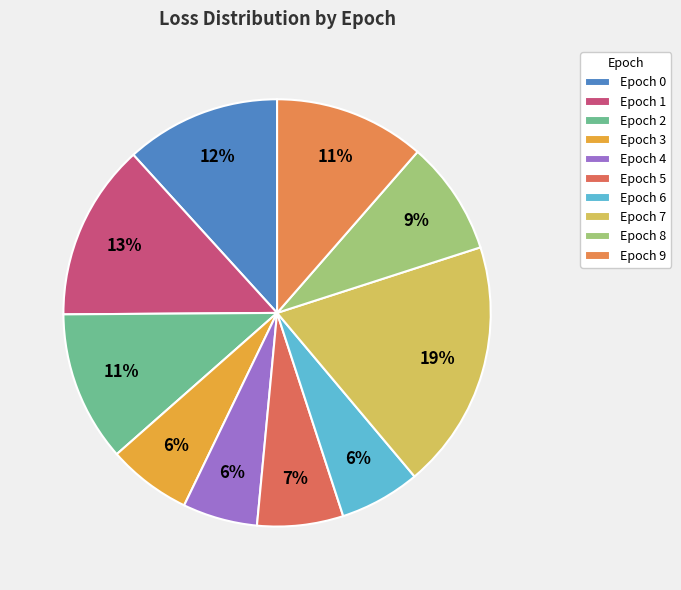

Count the number of slices in the pie.

10